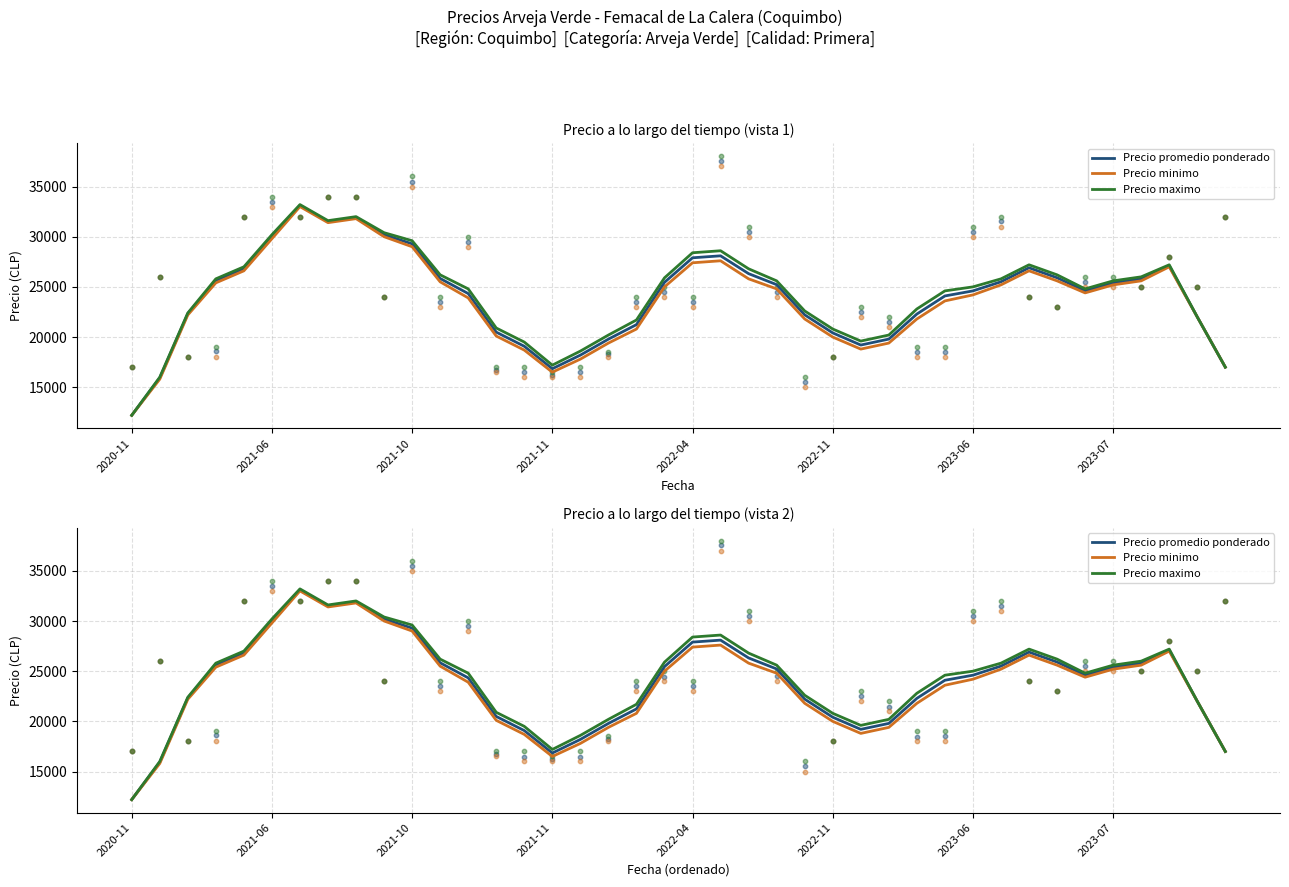

Which series contains the lowest Y value?

Precio promedio ponderado